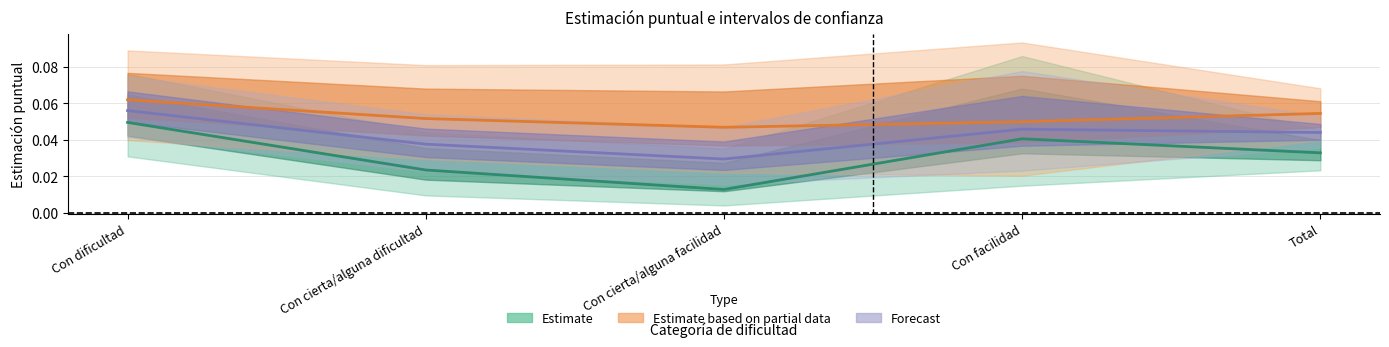

At which category does the chart reach its minimum across all series?

Con cierta/alguna facilidad